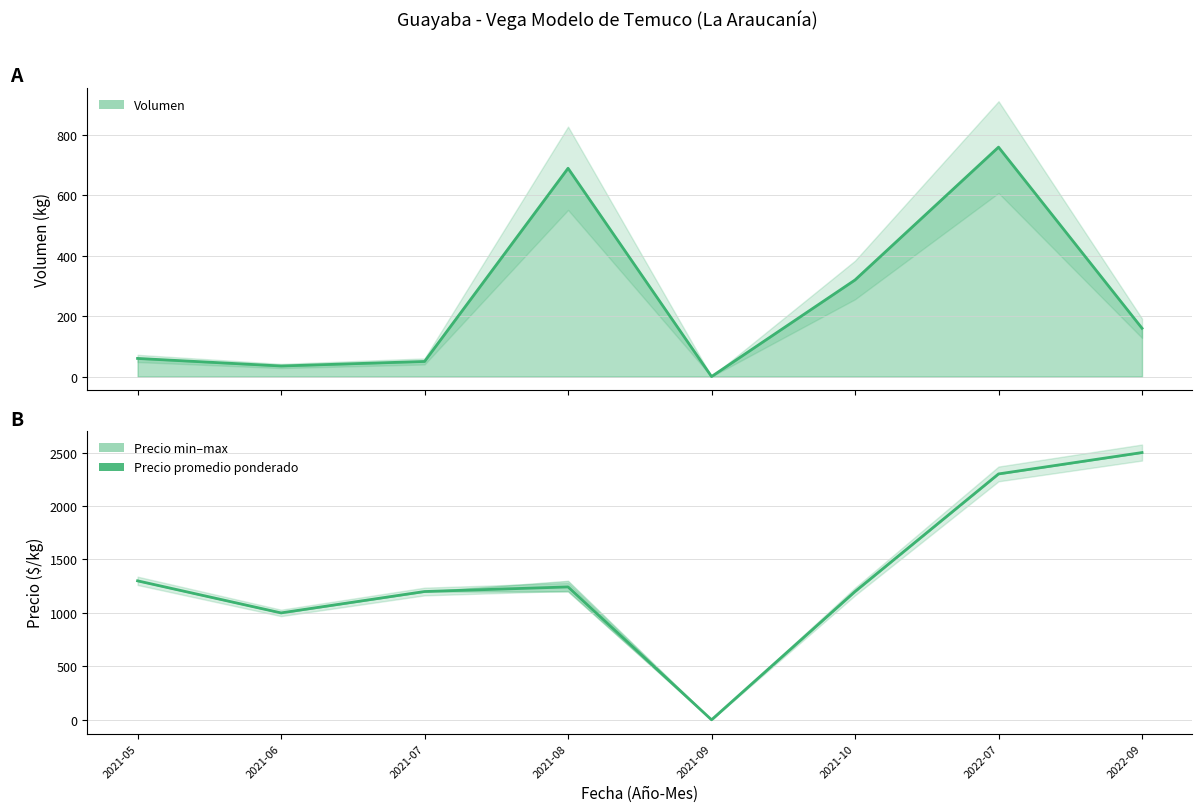

What is the difference between the maximum and minimum values in the Precio promedio ponderado series?

2500